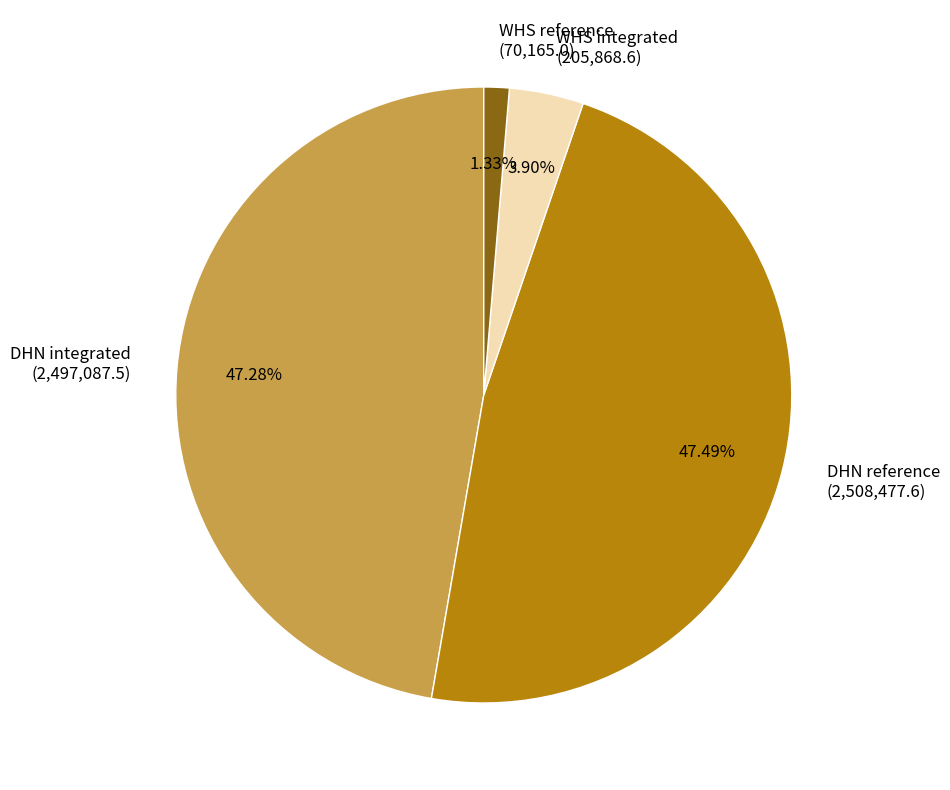

To the nearest percent, what is the average slice percentage?

25%